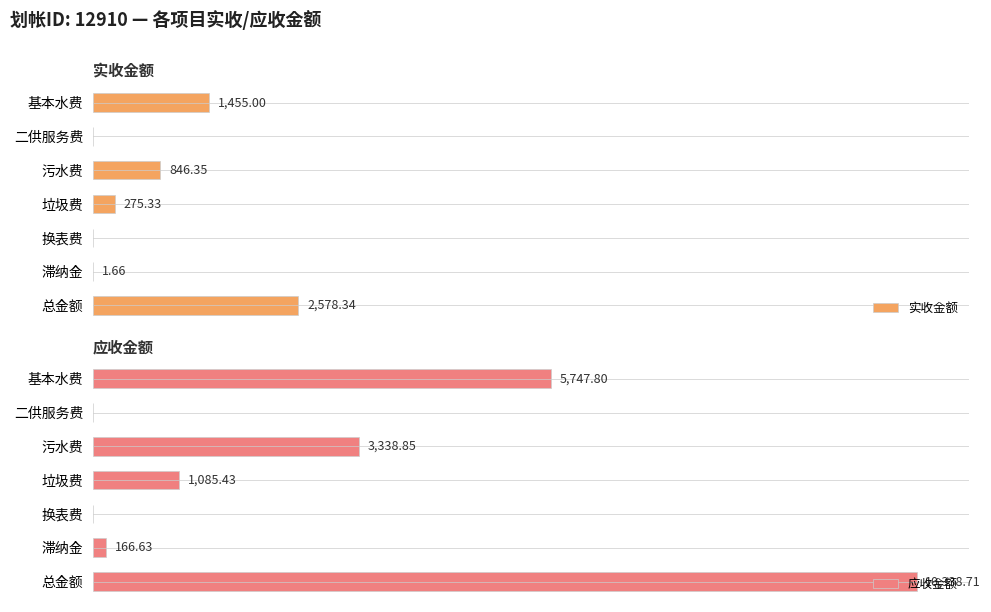

What is the value of the 应收金额 bar at the 4th from the left?

1085.4